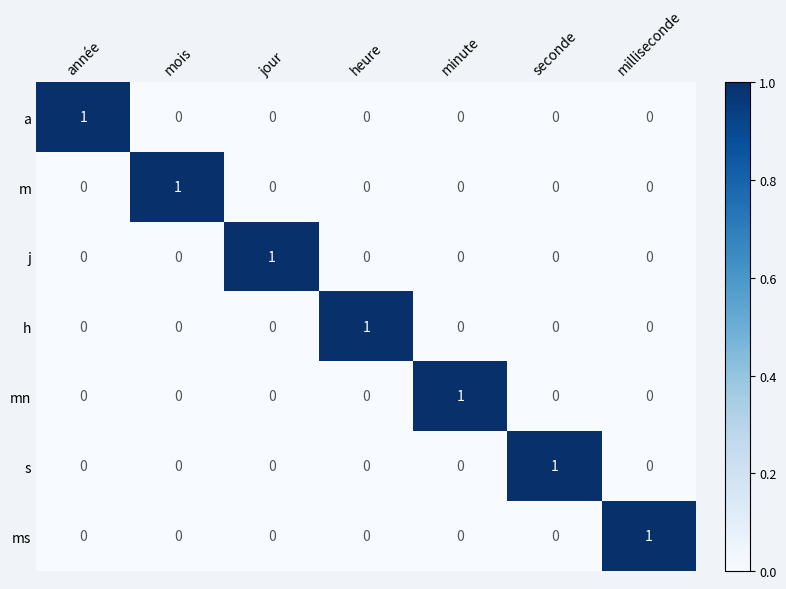

Count the j values in the range 0 to 1.

7